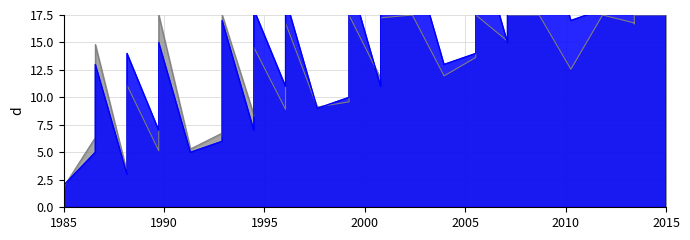

How many data points does each series have?

40